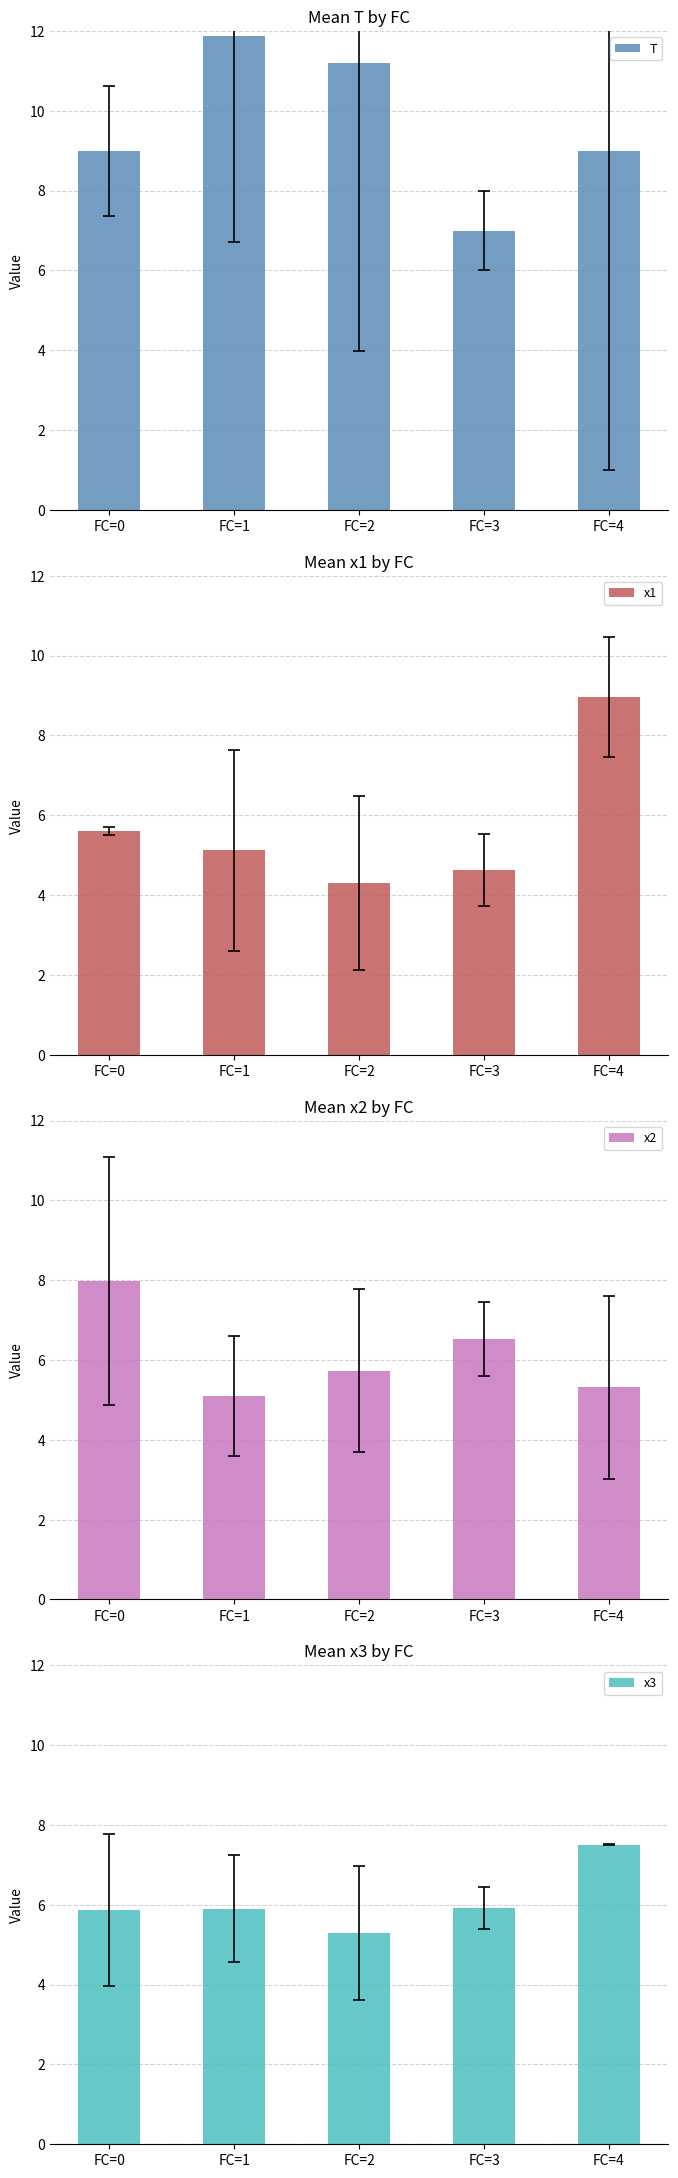

How many bars are there in each group?

4